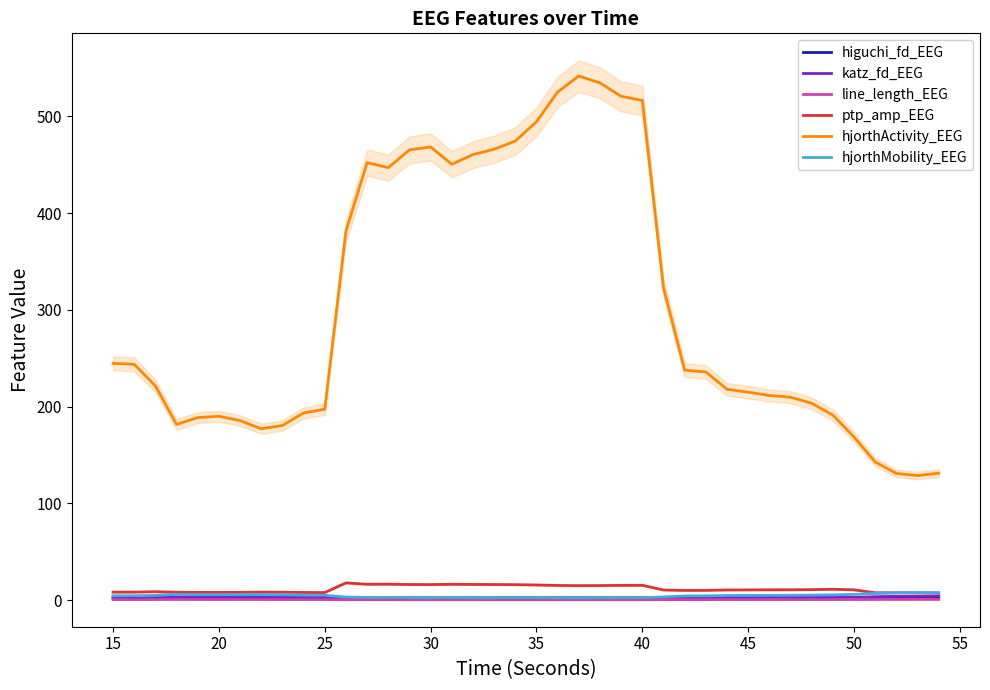

Reading left to right, extract all data points from this chart.

higuchi_fd_EEG: 1.8	1.8	1.8	1.8	1.8	1.8	1.8	1.8	1.8	1.8	1.8	1.7	1.7	1.7	1.7	1.7	1.7	1.7	1.7	1.7	1.7	1.6	1.6	1.6	1.7	1.7	1.7	1.7	1.8	1.8	1.8	1.8	1.8	1.8	1.8	1.8	1.8	1.9	1.9	1.9
katz_fd_EEG: 3.5	3.8	3.3	3.3	3.5	3.5	3.7	3.5	3.2	3.6	3.4	2.4	2.4	2.4	2.5	2.4	2.4	2.4	2.5	2.5	2.5	2.5	2.5	2.4	2.5	2.5	2.7	3.0	3.0	3.0	3.4	3.2	2.9	3.3	3.2	2.8	3.5	3.9	3.9	4.3
line_length_EEG: 0.6	0.6	0.6	0.7	0.6	0.6	0.6	0.6	0.6	0.6	0.6	0.4	0.4	0.4	0.4	0.4	0.4	0.4	0.4	0.4	0.4	0.4	0.4	0.4	0.4	0.4	0.5	0.5	0.5	0.6	0.6	0.6	0.6	0.6	0.6	0.6	0.7	0.7	0.7	0.7
ptp_amp_EEG: 8.2	8.3	8.7	8.1	8.0	8.0	8.1	8.2	8.2	7.9	7.8	17.8	16.3	16.4	16.1	16.1	16.4	16.2	16.1	16.0	15.6	15.2	14.9	15.0	15.2	15.3	10.5	10.0	10.1	10.5	10.5	10.6	10.7	10.8	11.2	10.6	7.6	7.6	7.4	7.3
hjorthActivity_EEG: 244.7	243.8	221.4	181.6	188.7	190.0	185.6	177.2	180.5	193.5	197.4	381.5	452.2	447.0	465.4	468.5	450.6	460.6	466.1	474.6	494.6	525.3	541.8	534.7	520.8	516.5	322.8	237.8	235.8	217.9	215.0	211.5	209.8	203.5	191.3	168.6	142.8	130.9	128.8	131.2
hjorthMobility_EEG: 4.5	4.5	4.9	5.9	5.6	5.6	5.6	5.7	5.5	5.1	5.0	3.2	2.7	2.7	2.6	2.6	2.7	2.6	2.6	2.6	2.5	2.4	2.4	2.4	2.4	2.5	3.3	4.3	4.4	4.8	4.9	4.9	5.0	5.1	5.4	5.9	6.9	7.6	7.8	7.7